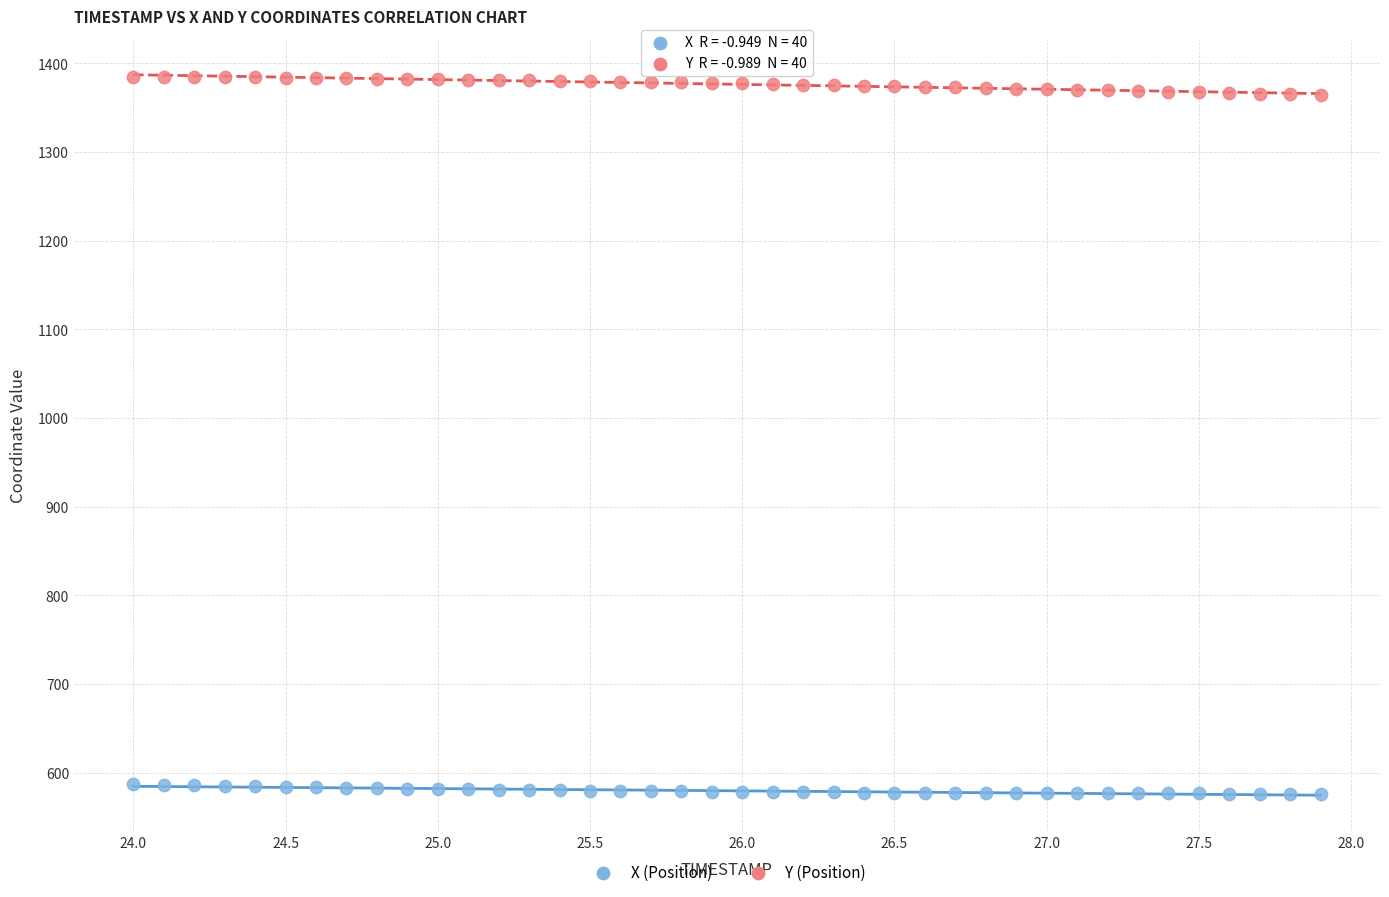

What are all the series names shown in the legend?

X (Position), Y (Position)